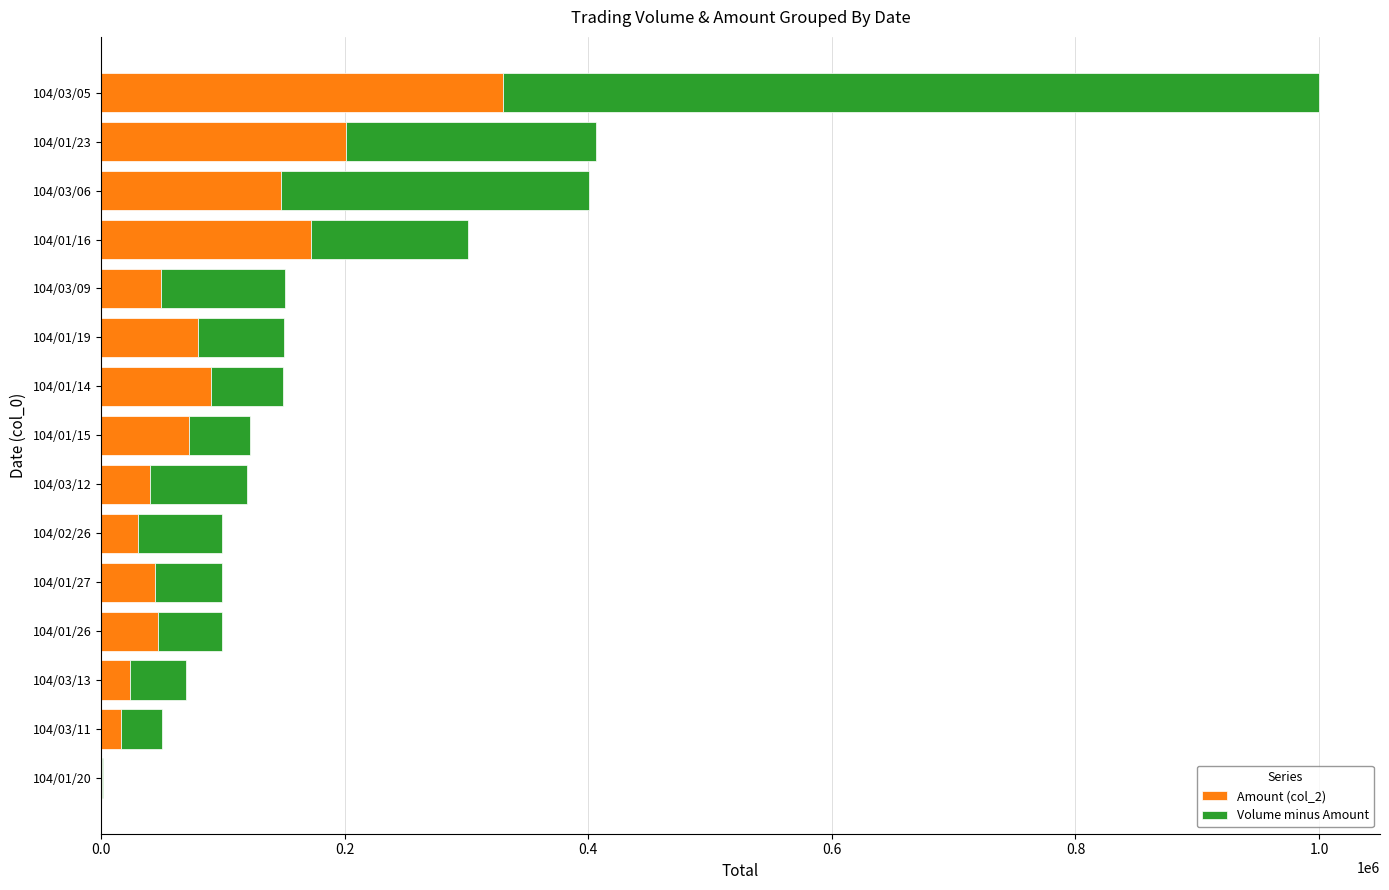

At which label does Amount (col_2) reach its peak?

104/03/05